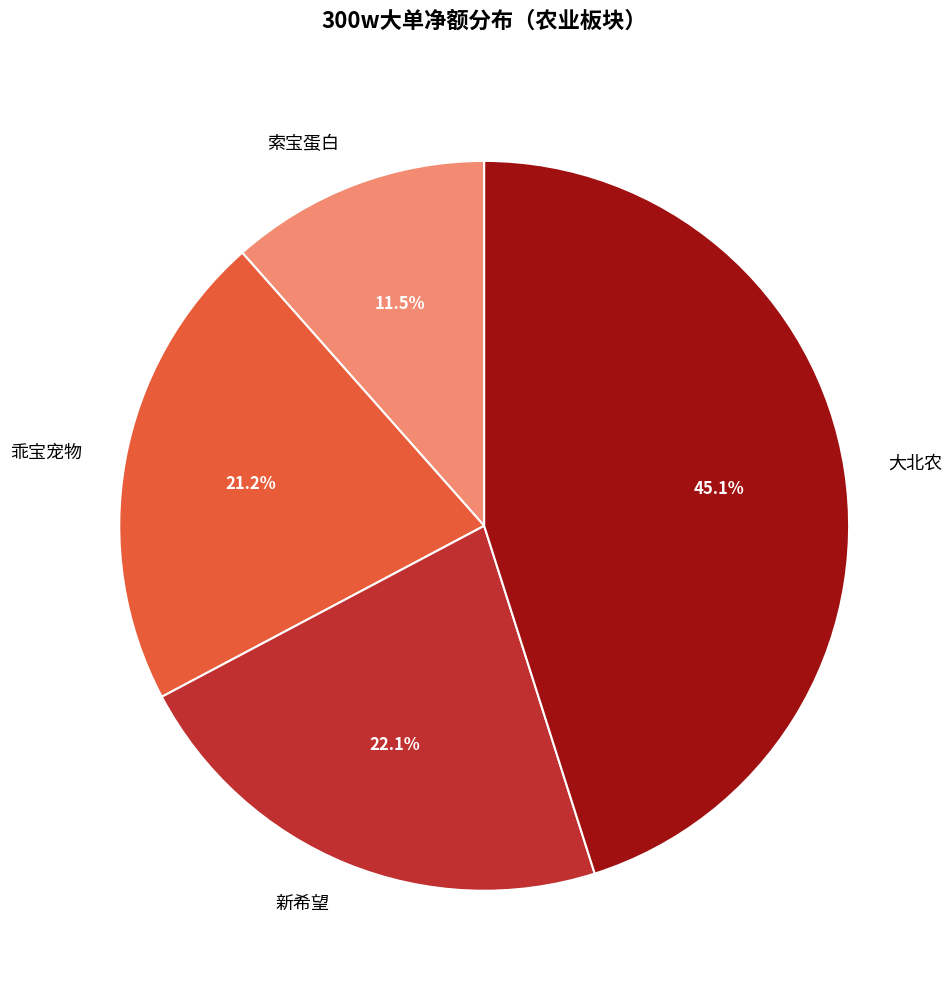

To the nearest percent, what percentage of the pie is 乖宝宠物?

21%